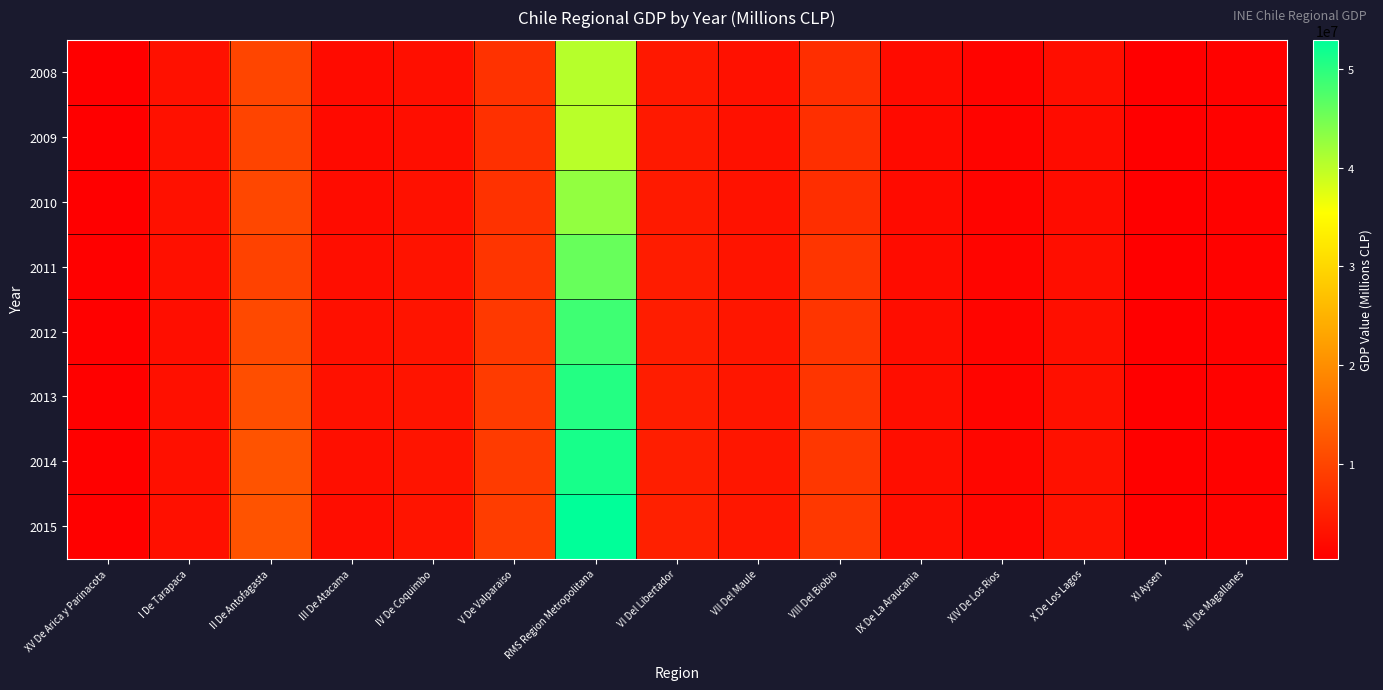

Which series has the largest range (max minus min)?

2015